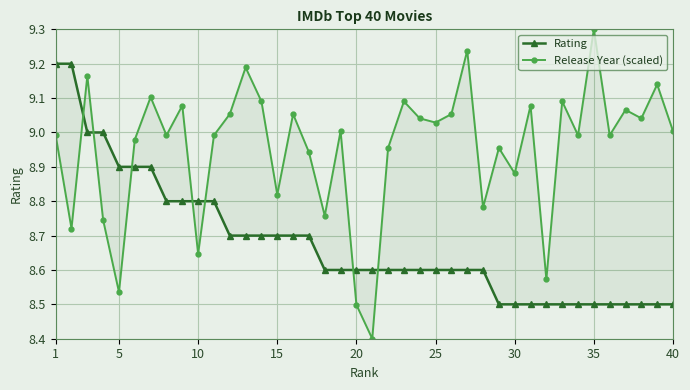

Is it true that Release Year (scaled) equals 12.8 at 30?

False